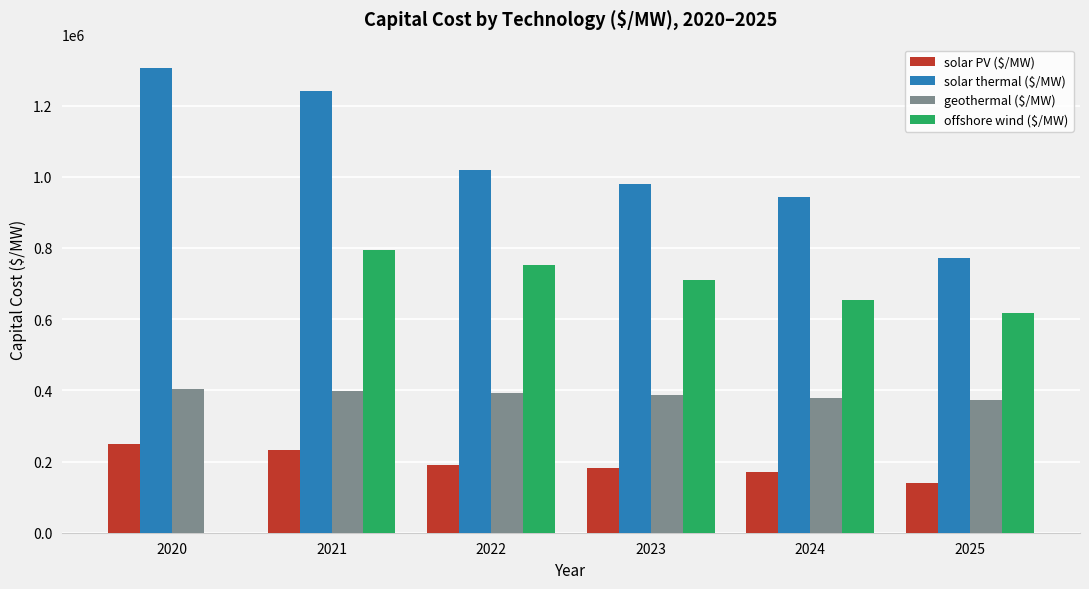

What is the sum of the solar thermal ($/MW) values at 2022 and 2025?

1789414.4